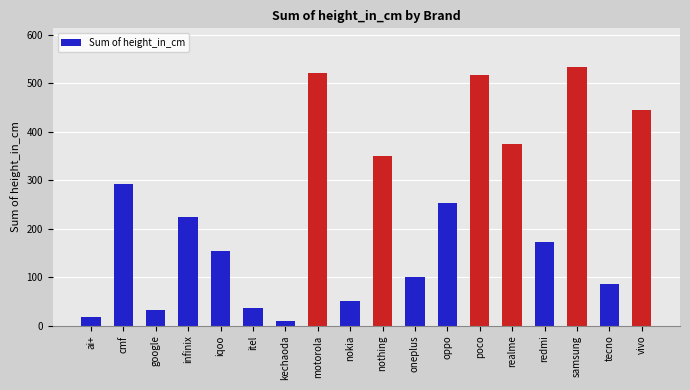

What is the value of the 13th bar from the left?

516.8